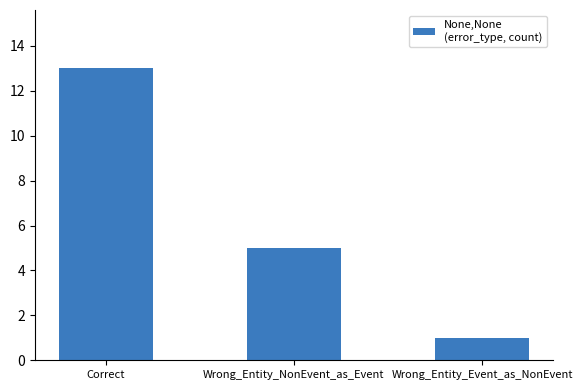

What is the change in value from Correct to Wrong_Entity_NonEvent_as_Event?

-8